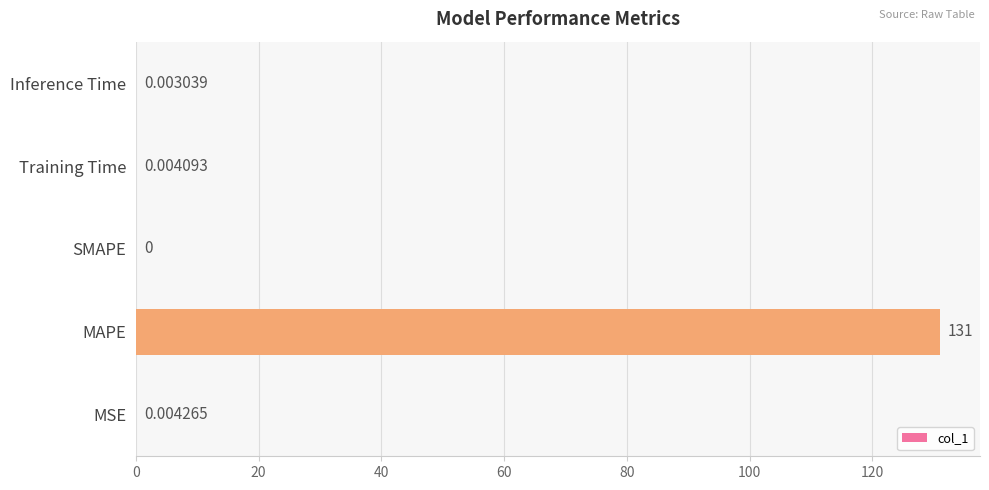

At which category does the chart reach its peak across all series?

MAPE